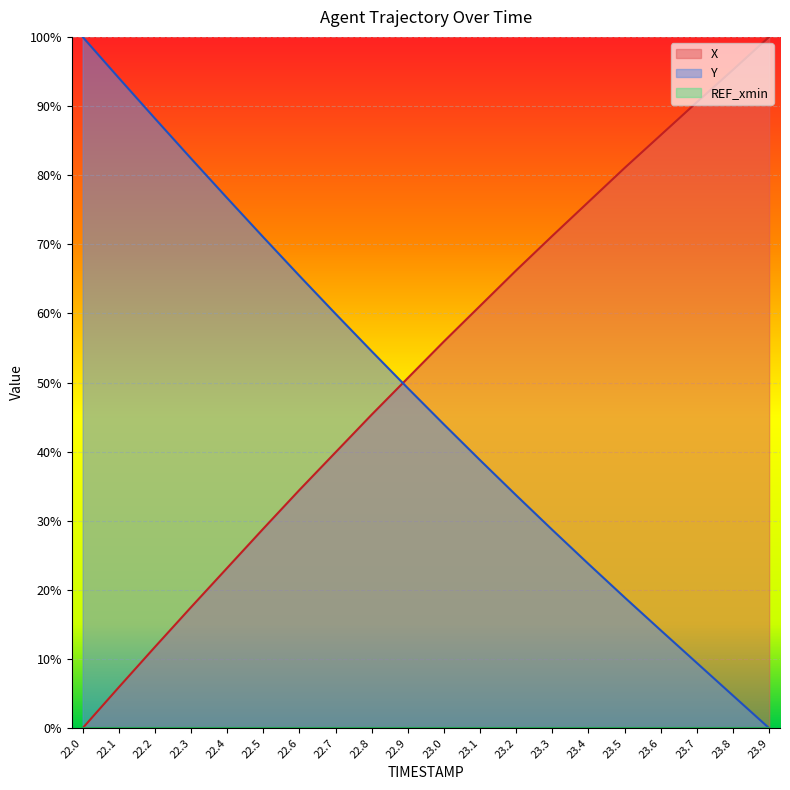

Rank the series by their maximum value, from highest to lowest.

X, Y